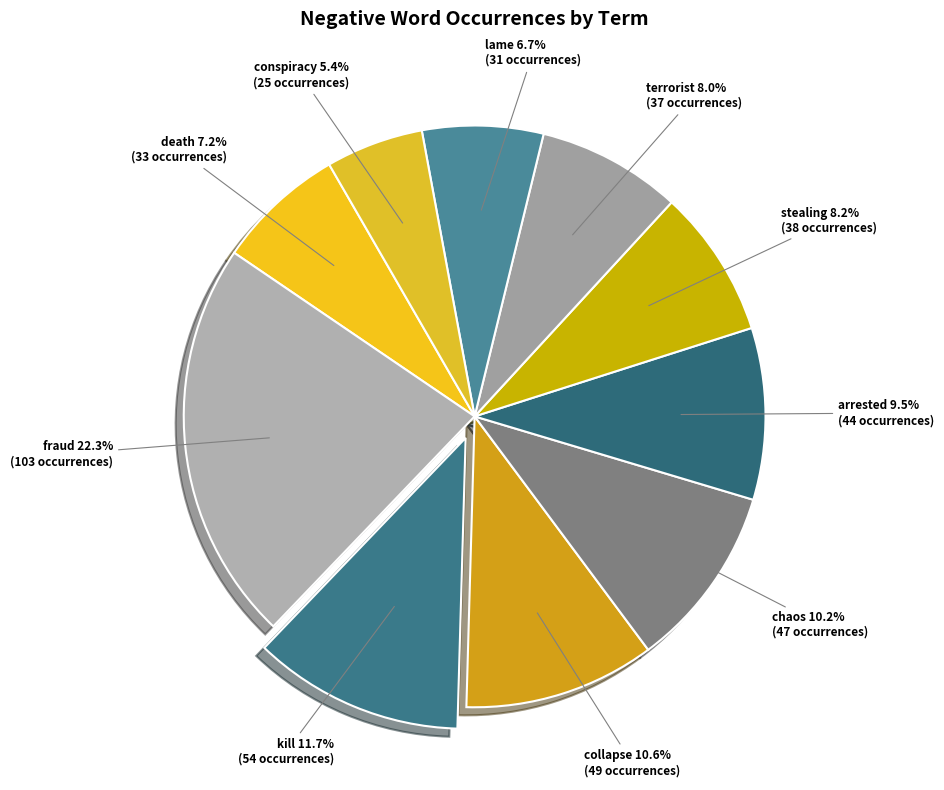

Between chaos and stealing, which is larger?

chaos